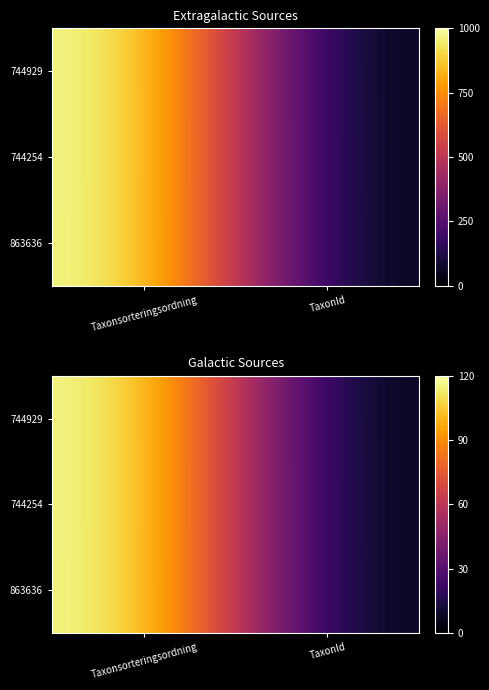

At TaxonId, list the series in order from smallest to largest.

744929, 863636, 744254